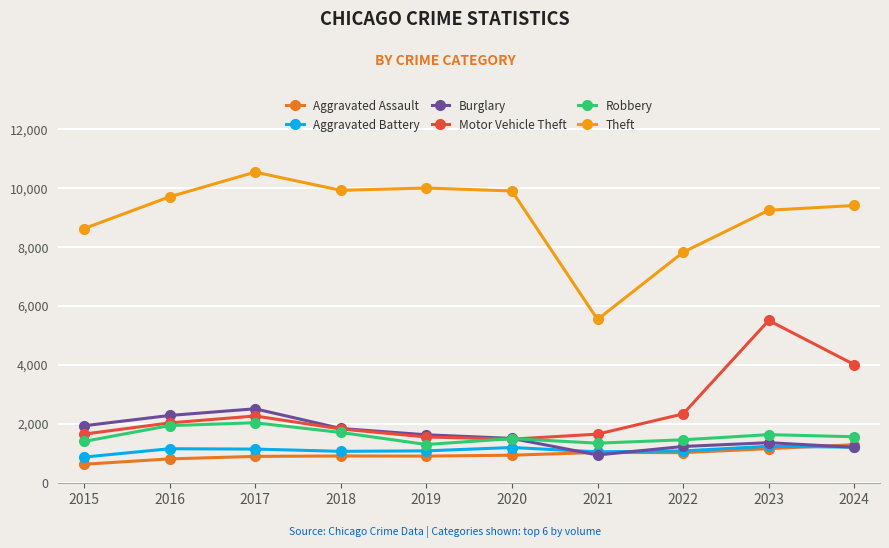

Does the chart have visible grid lines?

Yes